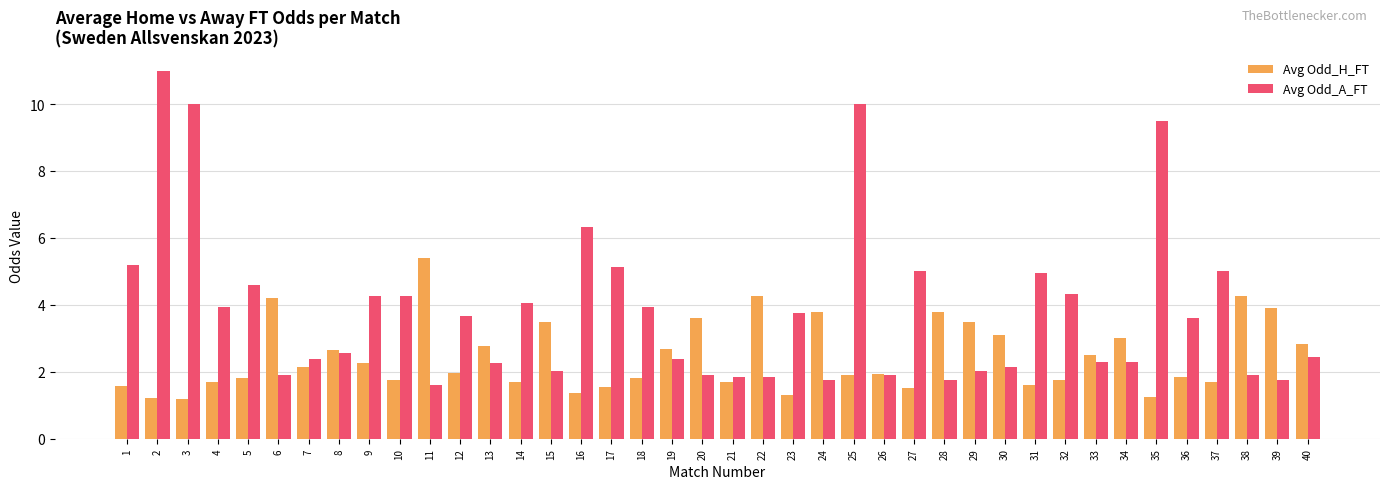

What is the sum of all Avg Odd_H_FT values?

98.2